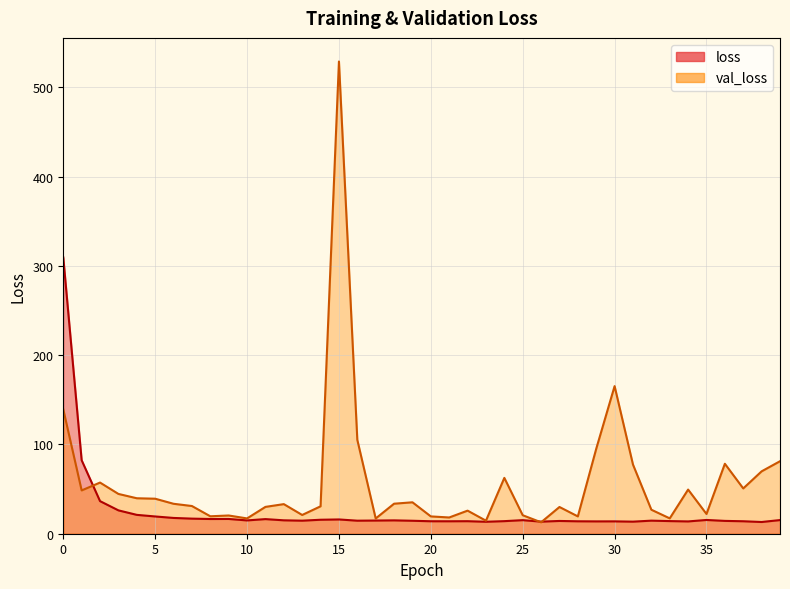

How many interior local peaks does the val_loss series have?

11